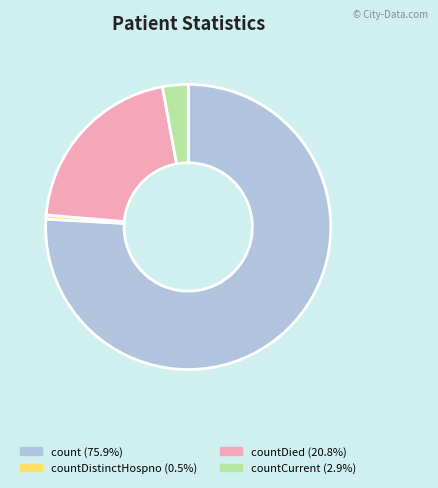

How many segments does this pie chart have?

4